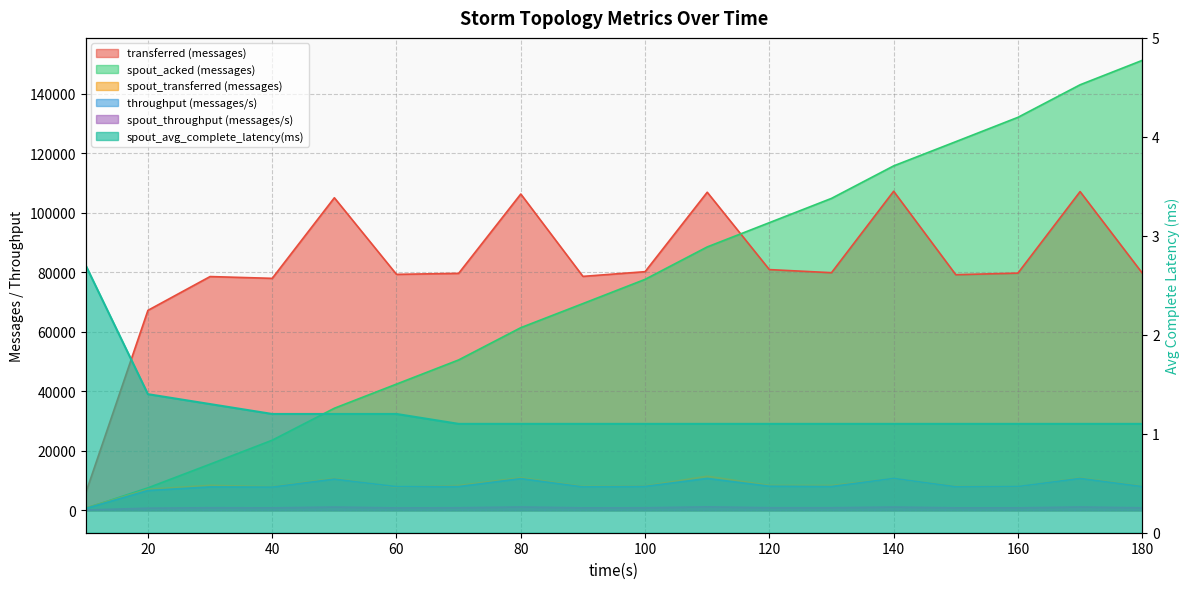

True or false: spout_acked (messages) and transferred (messages) intersect in this chart.

True